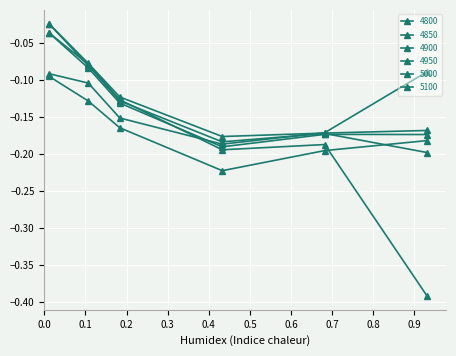

What is the sum of all 4800 values?

-1.0